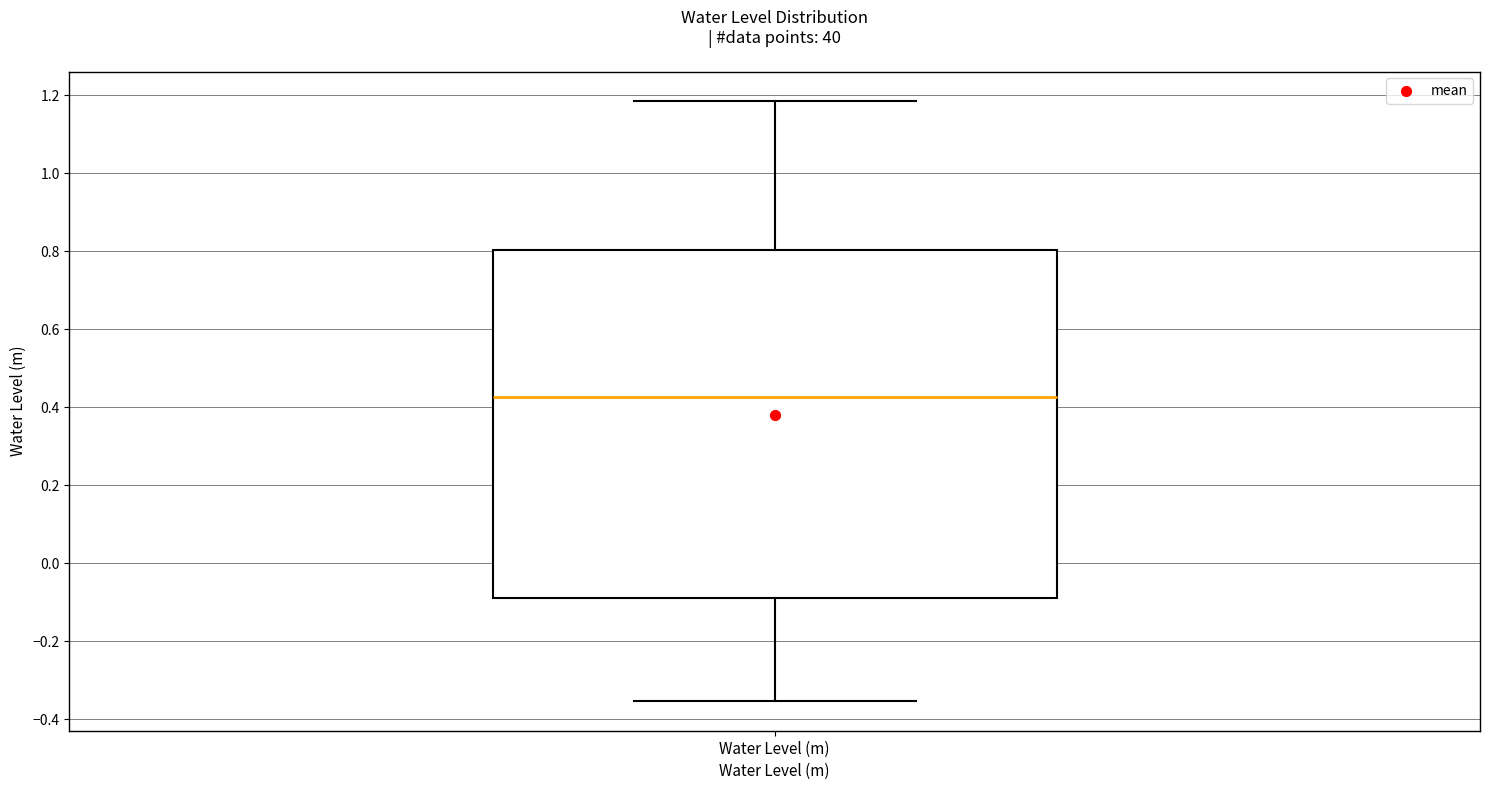

Transcribe this box plot: give where the median line is, the range the box spans, and where the two whiskers end, as read against the y-axis. The values are not printed on the chart, so give them approximately, as read against the axis.

median 0.42, box -0.08 to 0.80, whiskers -0.36 to 1.18